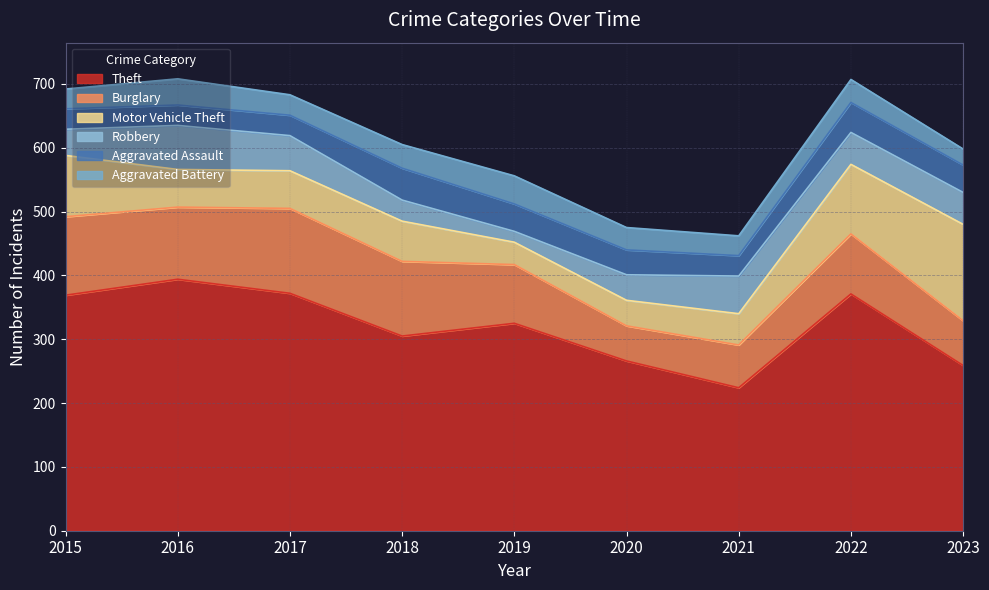

What is the sum of all Burglary values?

864